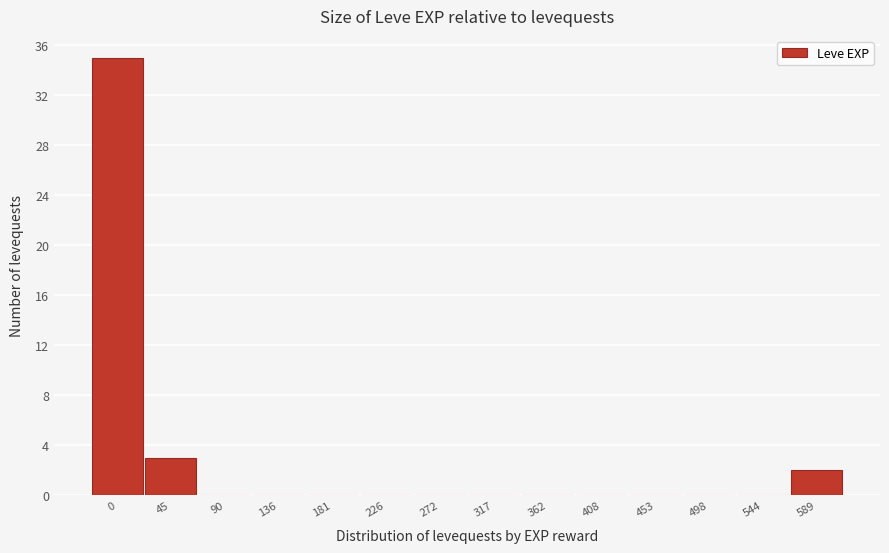

Reading right to left, extract all data points from this chart.

589=2	544=0	498=0	453=0	408=0	362=0	317=0	272=0	226=0	181=0	136=0	90=0	45=3	0=35